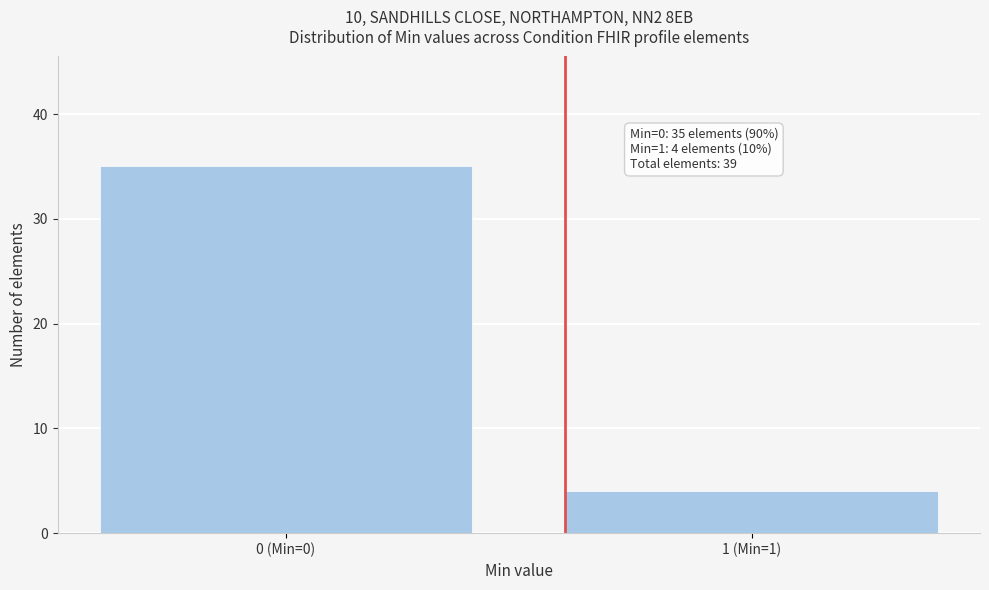

Reading right to left, list all the values displayed in this chart.

4	35